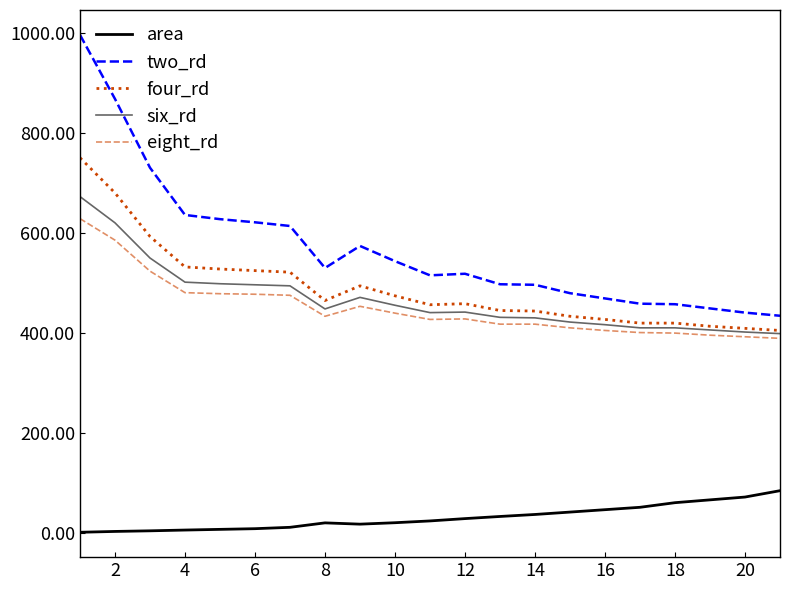

Does the chart display data point markers on the line(s)?

No